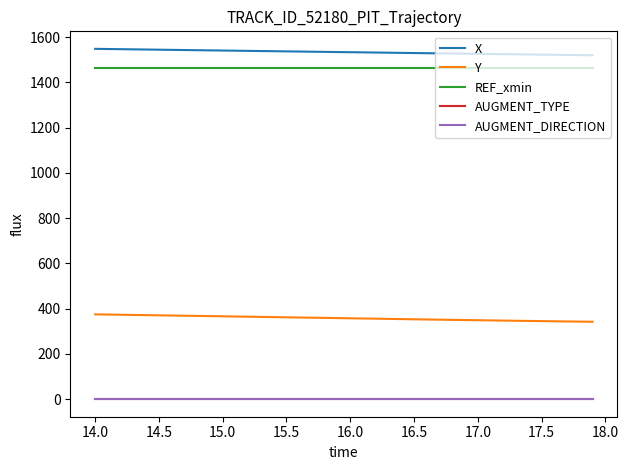

Is this an area chart (filled region under the line)?

No